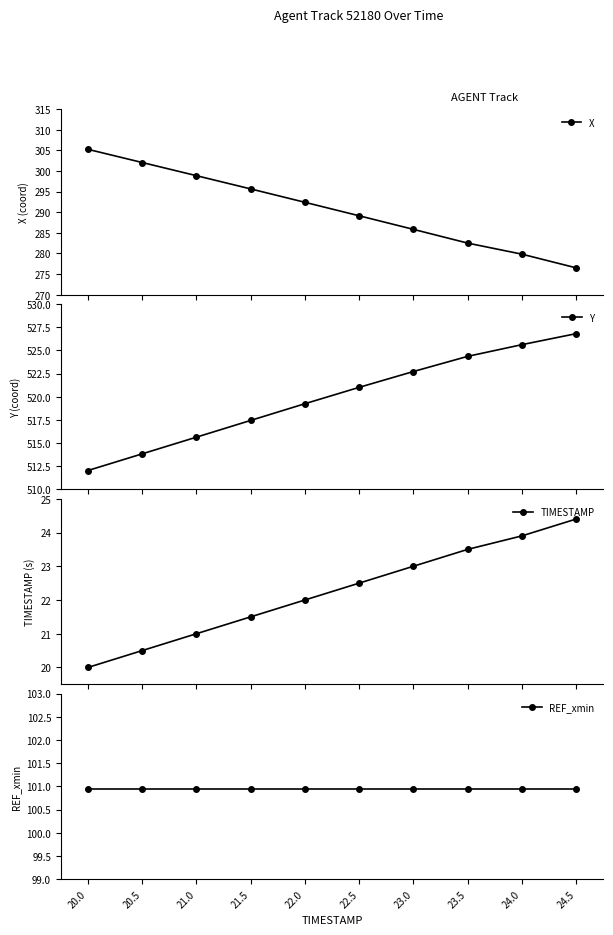

The value of TIMESTAMP at 21.0 is 10.7. True or false?

False